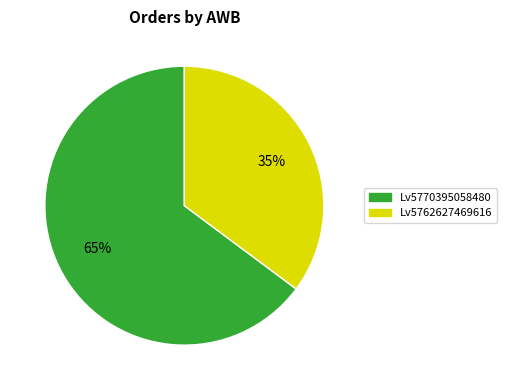

Rank the categories by value from highest to lowest.

Lv5770395058480, Lv5762627469616